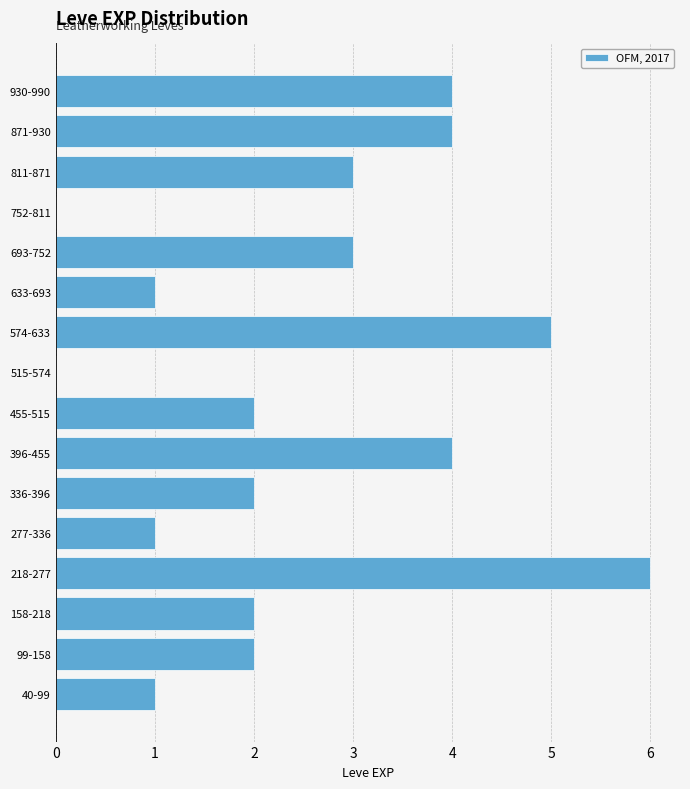

Reading bottom to top, transcribe all the data shown in this chart.

40-99=1	99-158=2	158-218=2	218-277=6	277-336=1	336-396=2	396-455=4	455-515=2	515-574=0	574-633=5	633-693=1	693-752=3	752-811=0	811-871=3	871-930=4	930-990=4